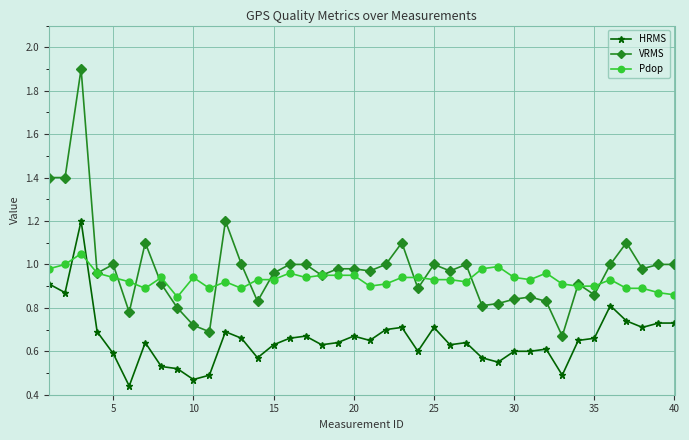

What is the maximum value shown in the chart?

1.9